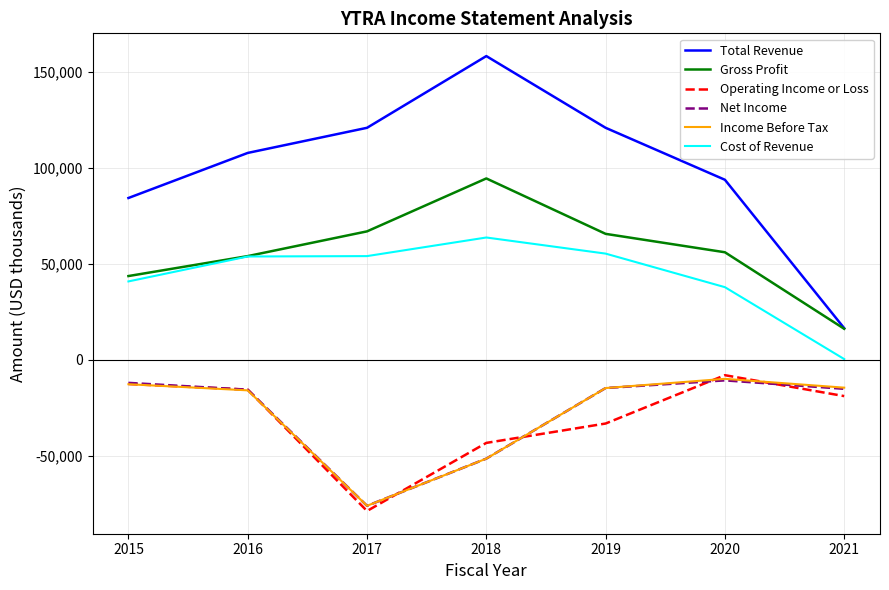

Which label corresponds to the smallest value in the chart?

2017